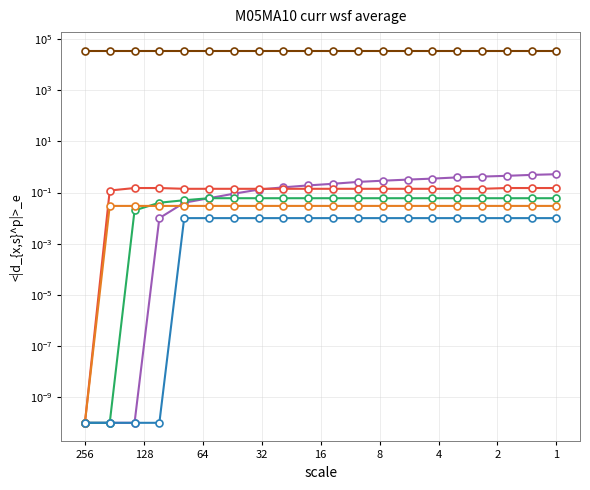

True or false: col_4 and col_8 intersect in this chart.

False